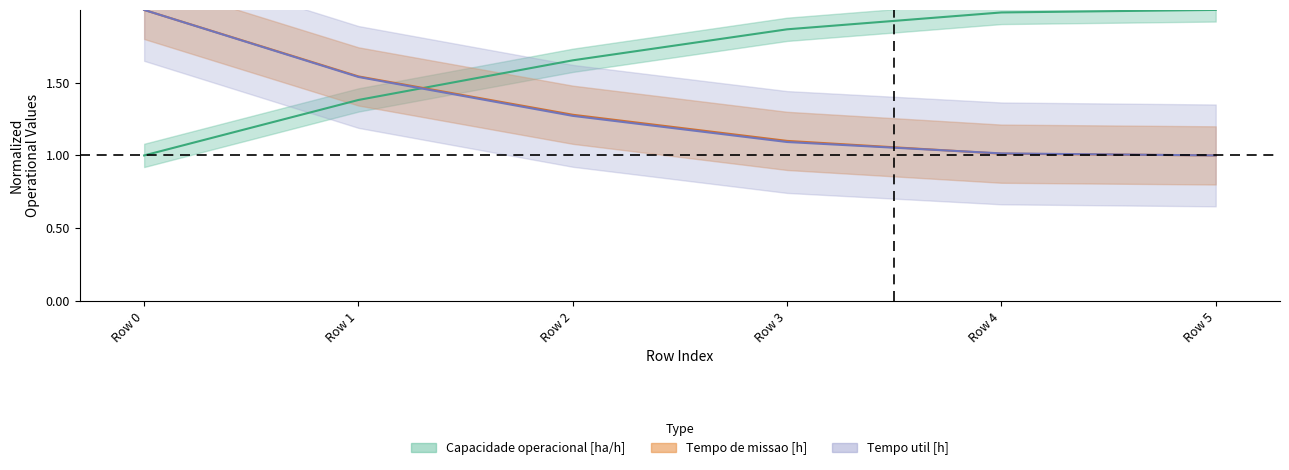

How many lines are shown in the chart?

3